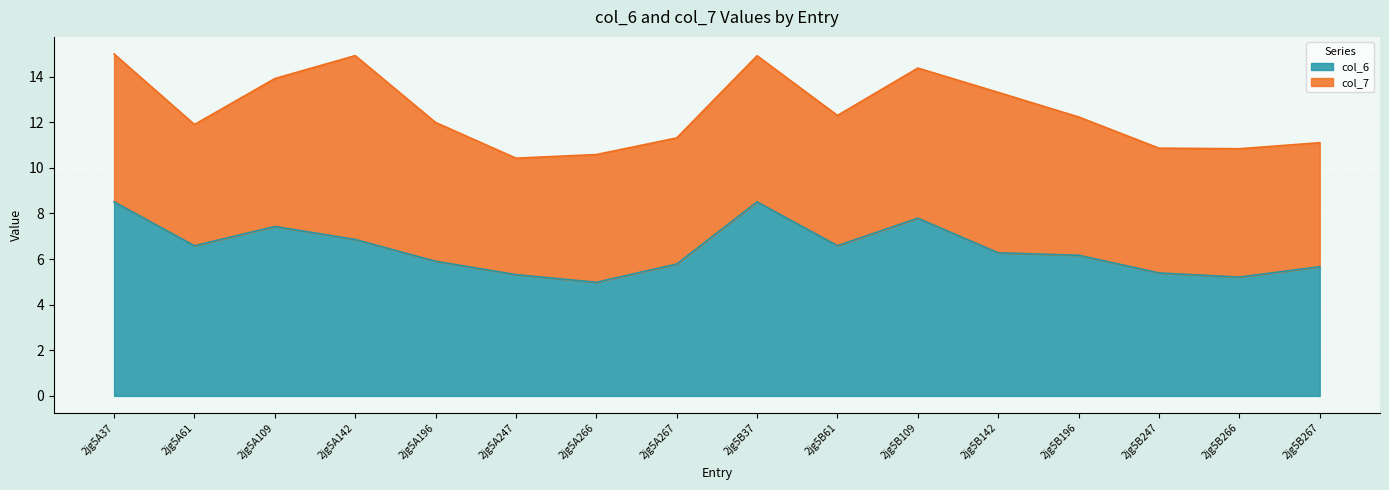

Rank the categories by value from lowest to highest.

2jg5A266, 2jg5B266, 2jg5A247, 2jg5B247, 2jg5B267, 2jg5A267, 2jg5A196, 2jg5B196, 2jg5B142, 2jg5A61, 2jg5B61, 2jg5A142, 2jg5A109, 2jg5B109, 2jg5B37, 2jg5A37